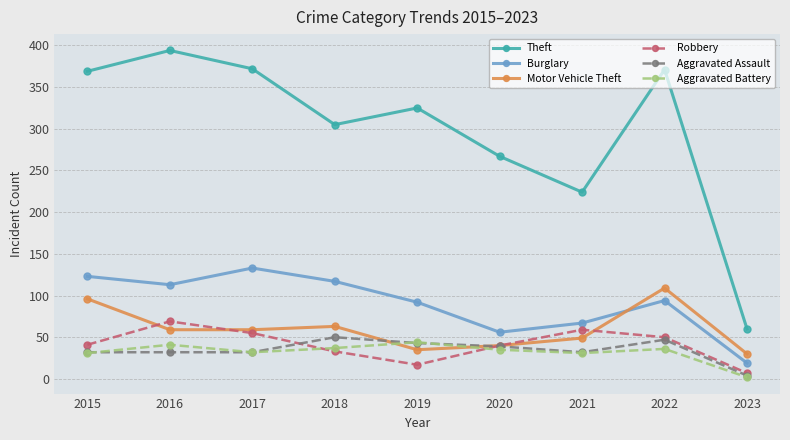

Rank the series by their maximum value, from highest to lowest.

Theft, Burglary, Motor Vehicle Theft, Robbery, Aggravated Assault, Aggravated Battery